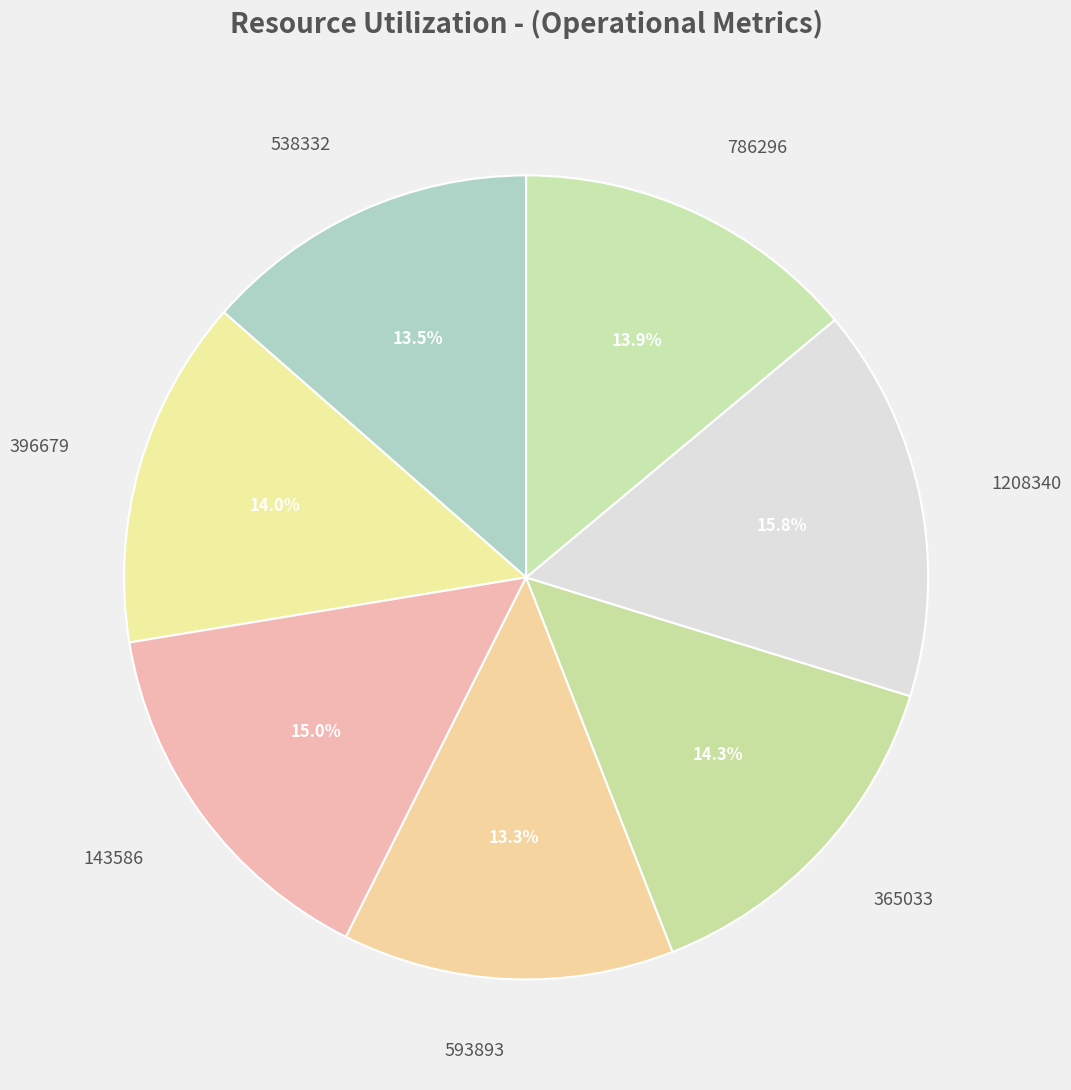

Approximately how many times larger is the value at 593893 compared to 786296?

1.0